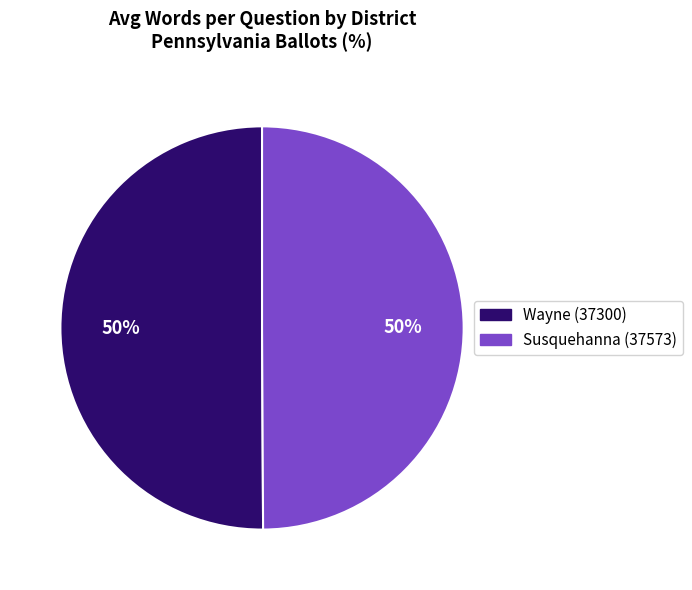

To the nearest percent, what is the average slice percentage?

50%